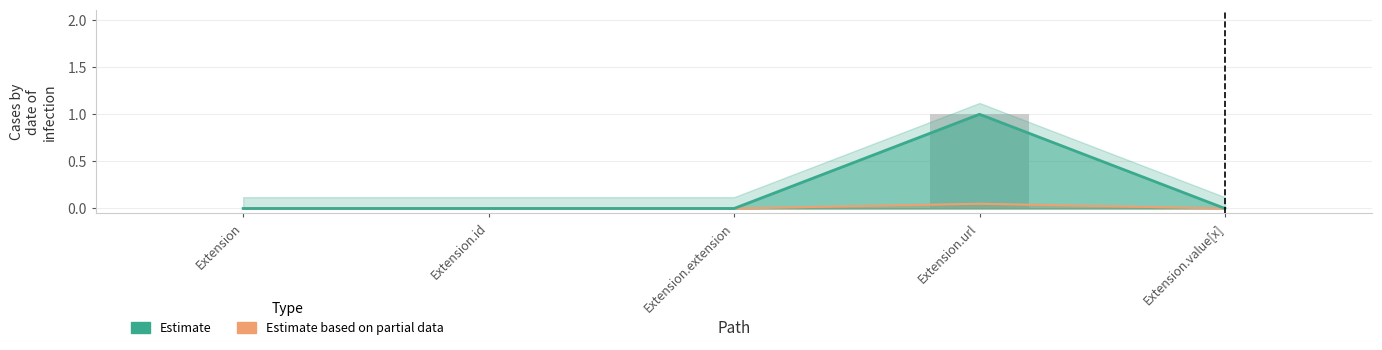

What is the maximum value for Base Min?

0.1